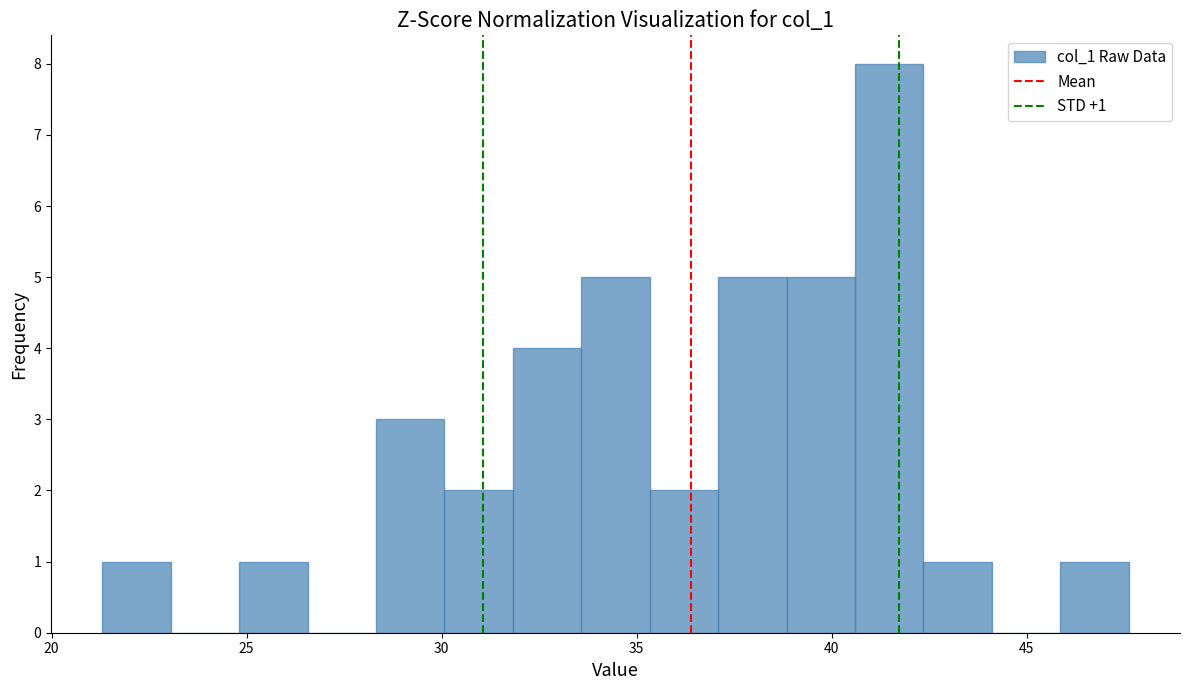

Around what value on the x-axis is the tallest bar? Give the approximate position of its centre, as read against the axis.

41.5